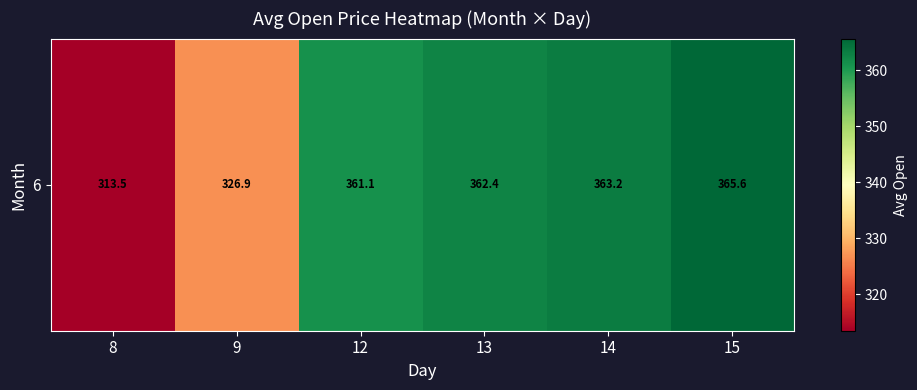

Between 9 and 15, which is larger?

15